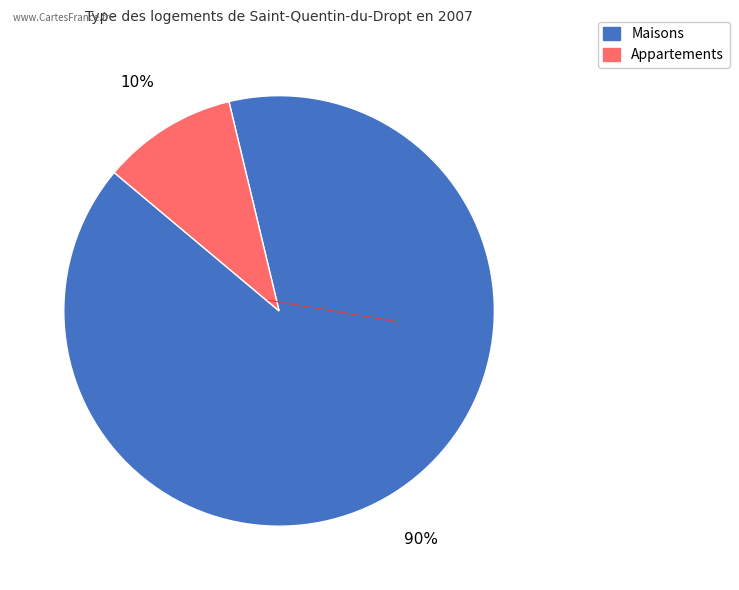

To the nearest percent, what is the average slice percentage?

50%